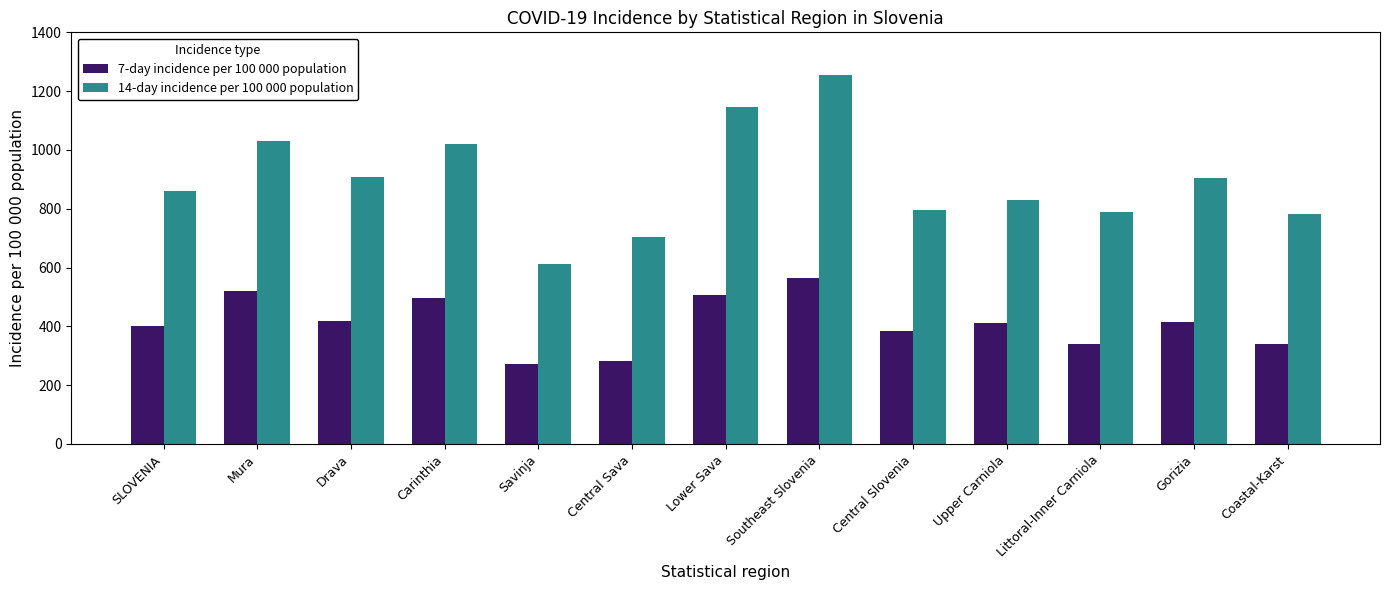

Which series has the widest spread of values?

14-day incidence per 100 000 population